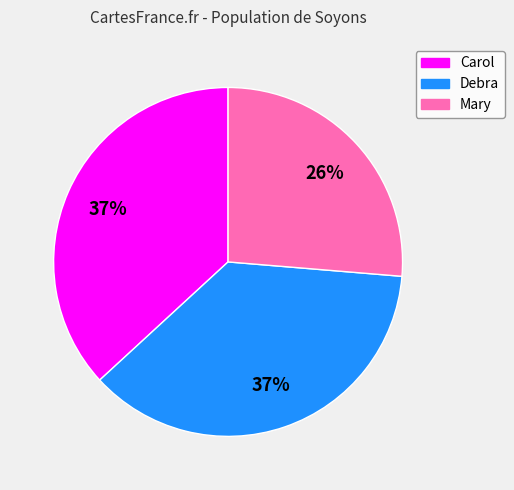

How many segments does this pie chart have?

3